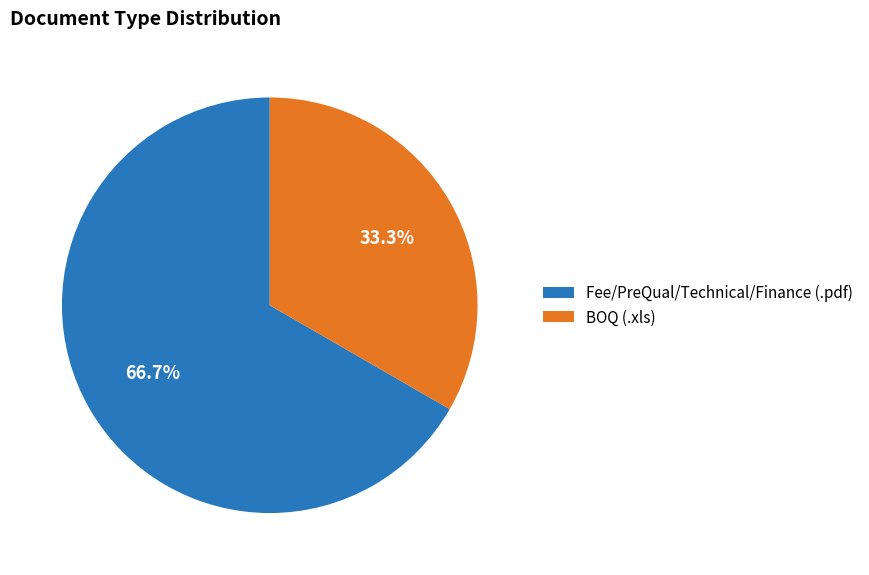

To the nearest percent, what is the average slice percentage?

50%